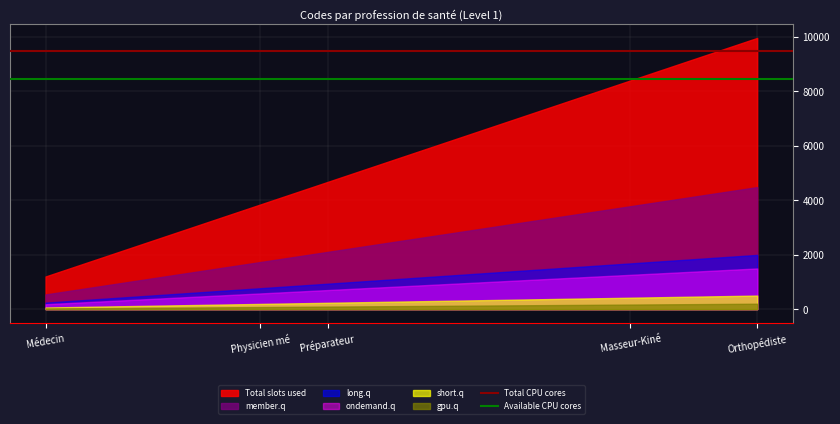

What is the spread (max minus min) of values at Médecin?

1176.0